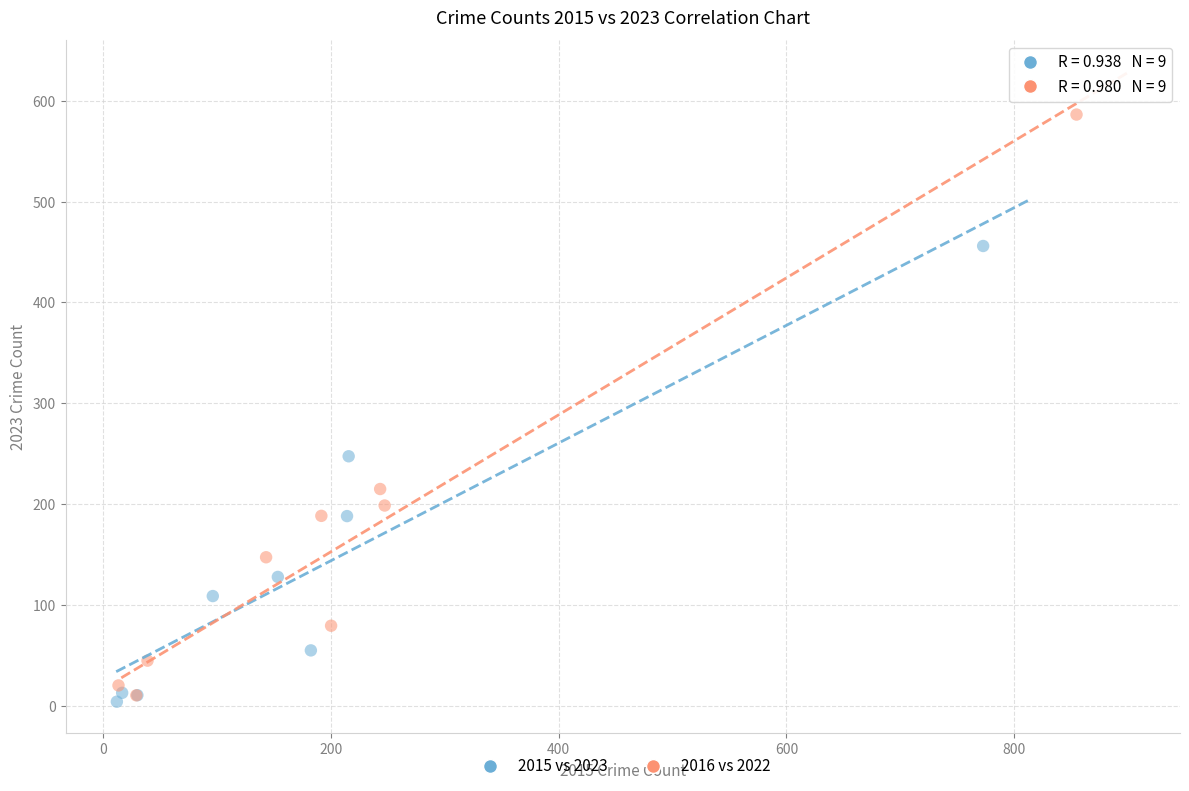

Which series reaches the minimum Y coordinate?

2015 vs 2023